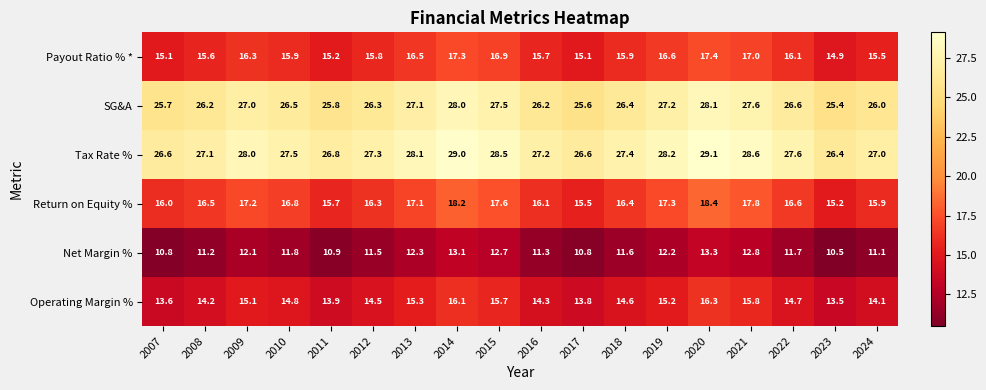

How many distinct data groups are displayed?

6